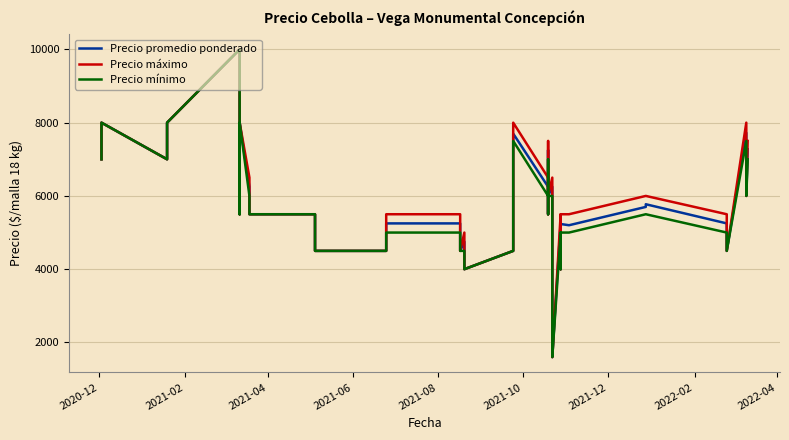

Reading right to left, transcribe all the data shown in this chart.

Precio promedio ponderado: 7273	6000	7722	4500	5250	5773	5700	5200	5233	4000	5278	1600	1900	5500	6250	6000	7250	5500	6250	7700	5250	4500	4000	4750	4500	5250	5250	4500	4500	5500	5500	6250	8000	6500	5500	10000	8000	7000	8000	7000
Precio máximo: 7500	6000	8000	4500	5500	6000	6000	5500	5500	4000	5500	1600	2000	6000	6500	6000	7500	5500	6500	8000	5500	4500	4000	5000	4500	5500	5500	4500	4500	5500	5500	6500	8000	6500	5500	10000	8000	7000	8000	7000
Precio mínimo: 7000	6000	7500	4500	5000	5500	5500	5000	5000	4000	5000	1600	1800	5500	6000	6000	7000	5500	6000	7500	5000	4500	4000	4500	4500	5000	5000	4500	4500	5500	5500	6000	8000	6500	5500	10000	8000	7000	8000	7000